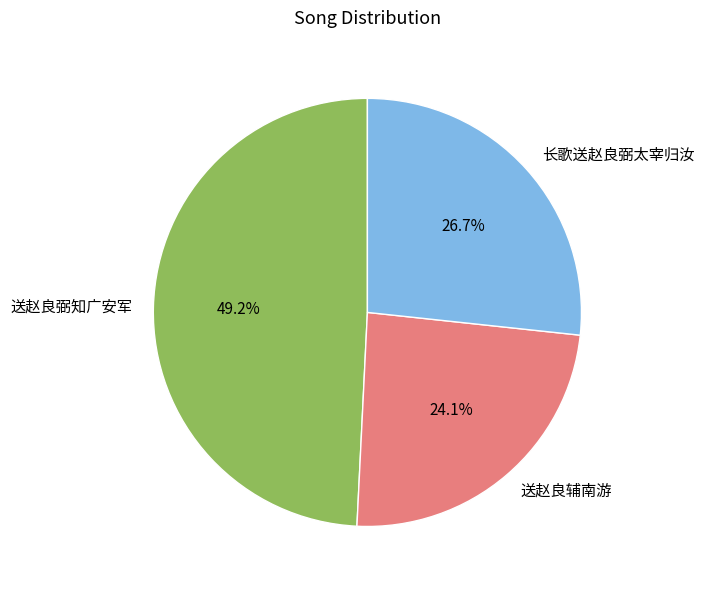

What percentage is the 送赵良弼知广安军 slice, to the nearest percent?

49%